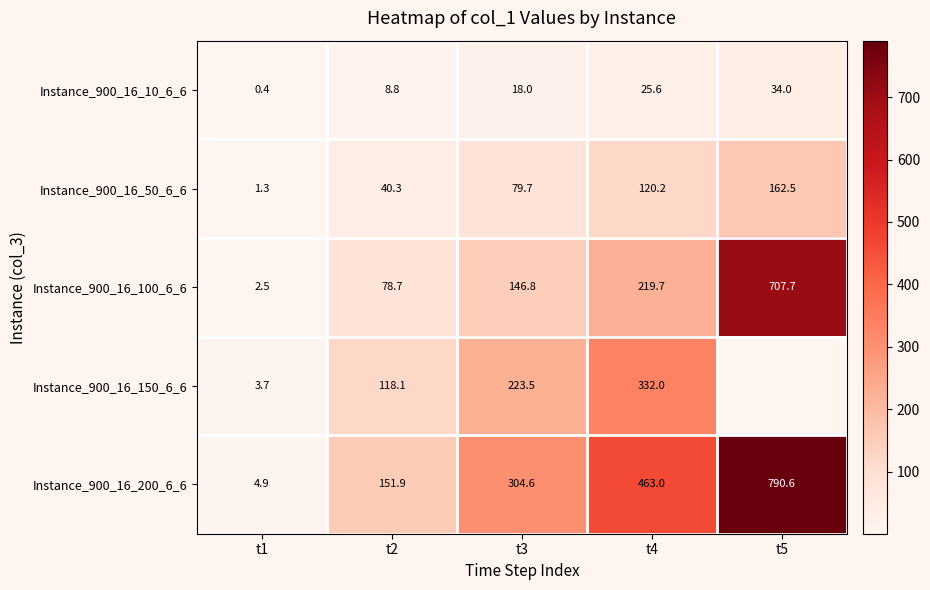

Which label corresponds to the smallest value in the chart?

t1